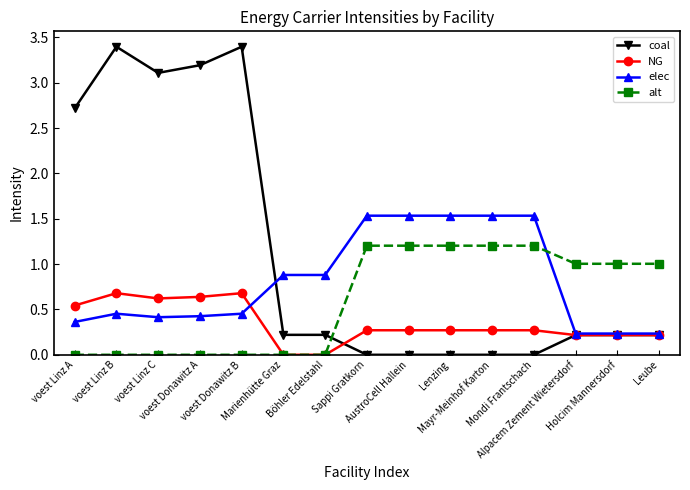

How many lines are shown in the chart?

4